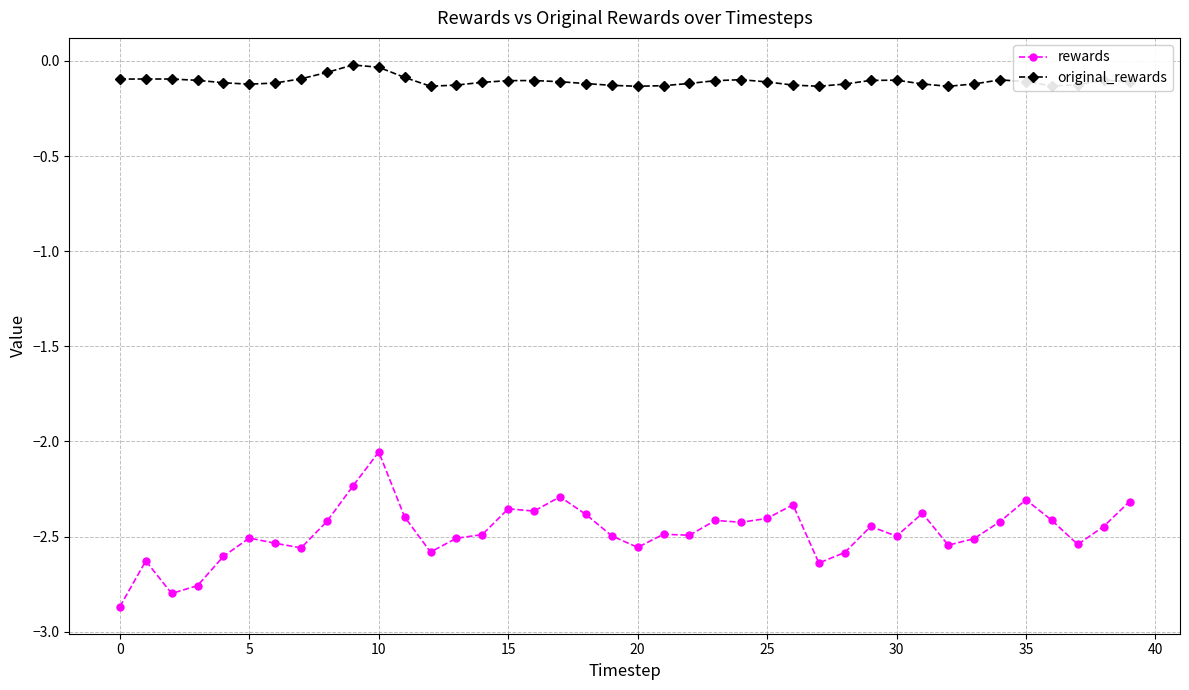

What are all the series names shown in the legend?

rewards, original_rewards